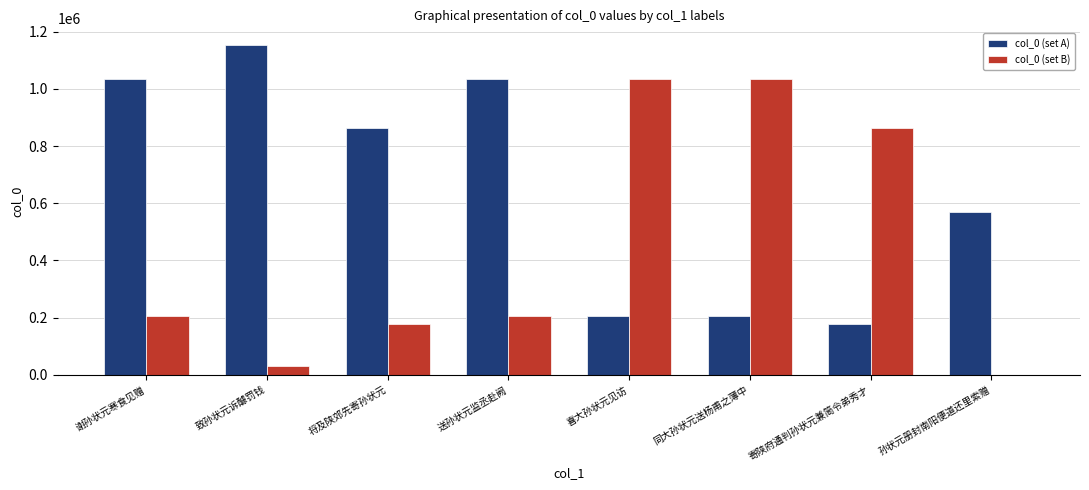

Which series has the largest total across all categories?

col_0 (set A)